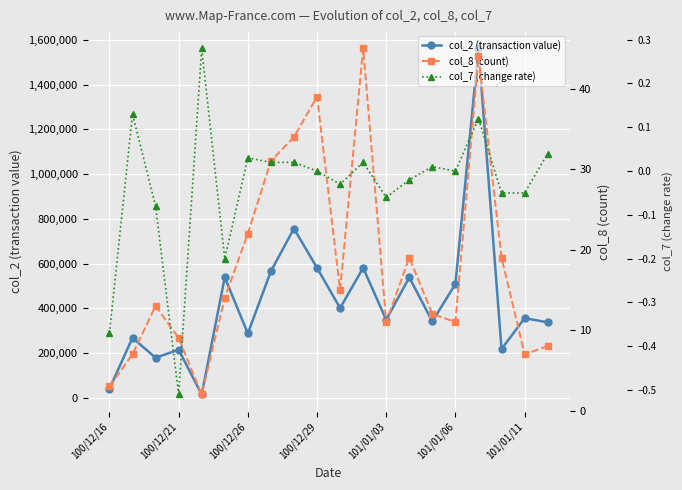

True or false: col_2 (transaction value) has more than 0 points higher than both neighbors.

True